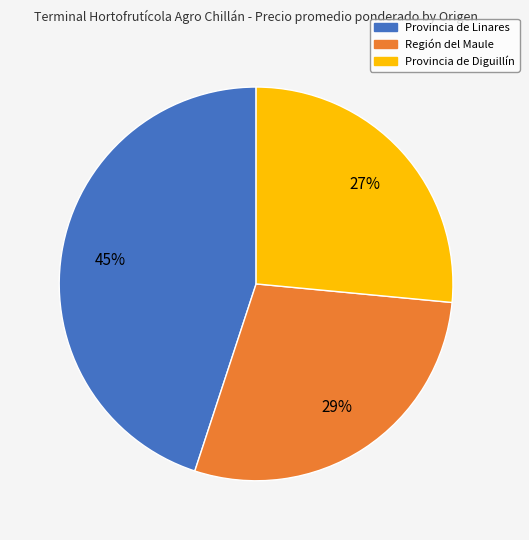

Does any single category account for the majority?

No